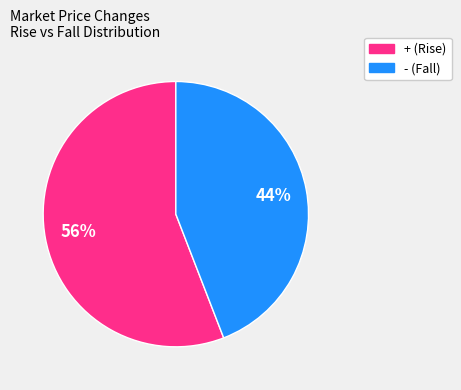

To the nearest percent, what is the average slice percentage?

50%